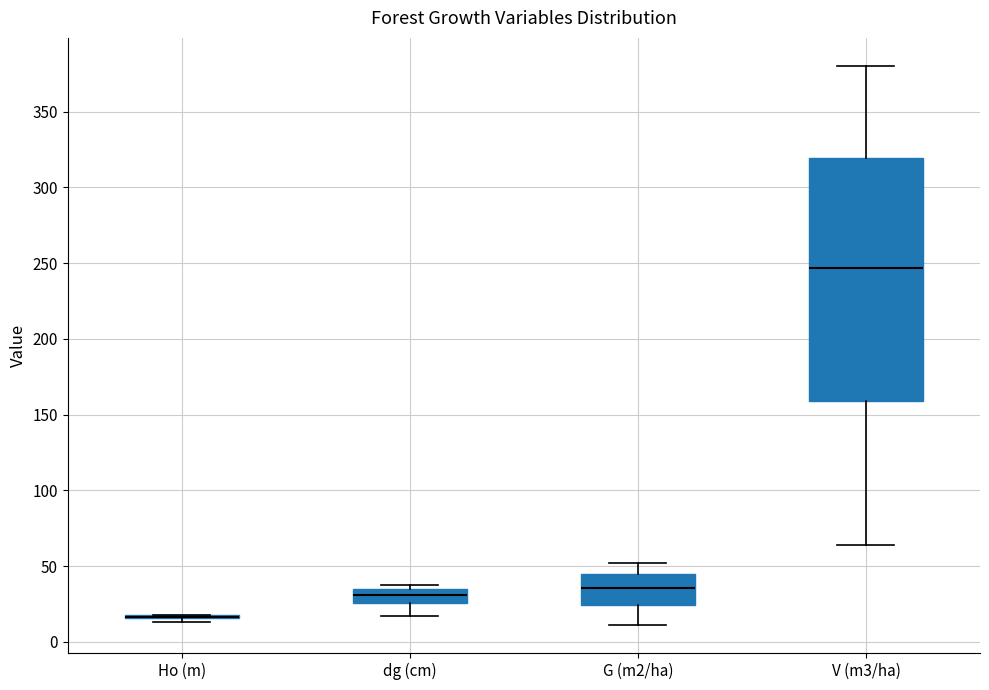

Comparing the boxes themselves (not the whiskers), which one is the tallest?

V (m3/ha)